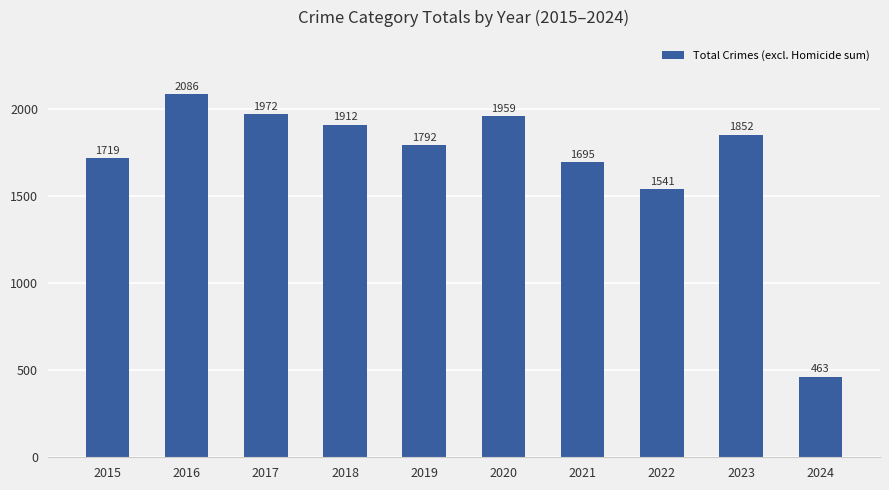

What is the greatest value displayed?

2086